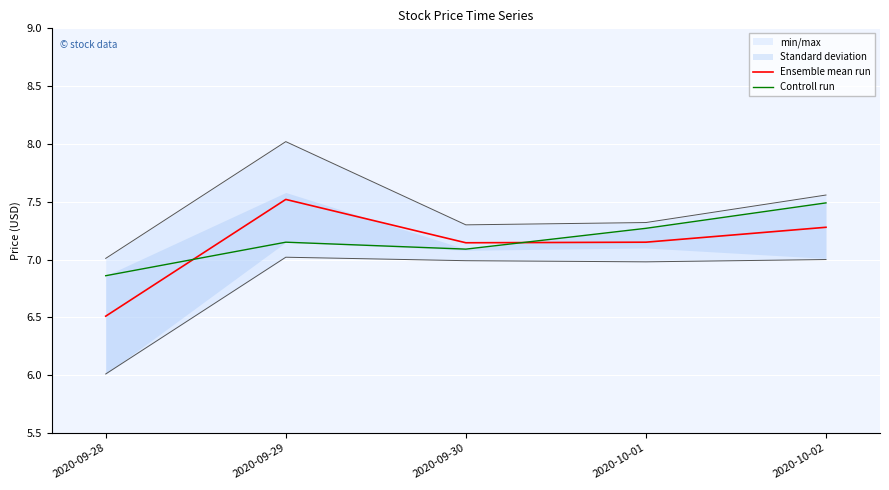

What position from the left is 2020-09-29?

2